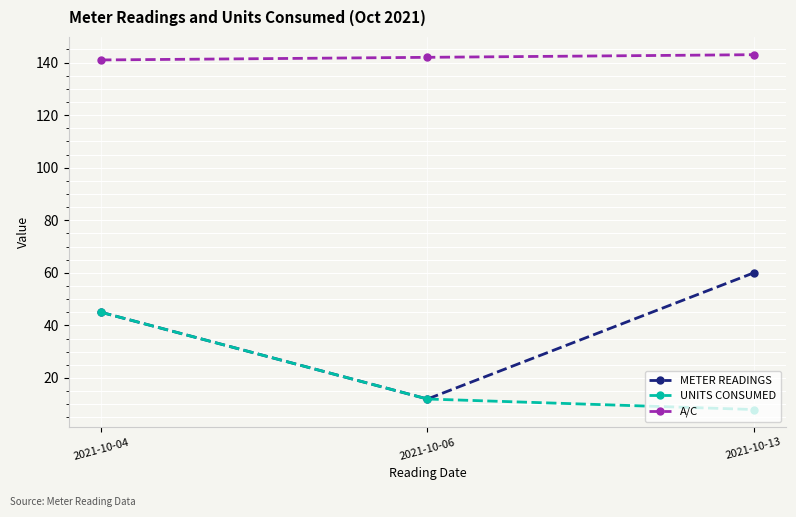

What is the total value across all series at 2021-10-13?

211